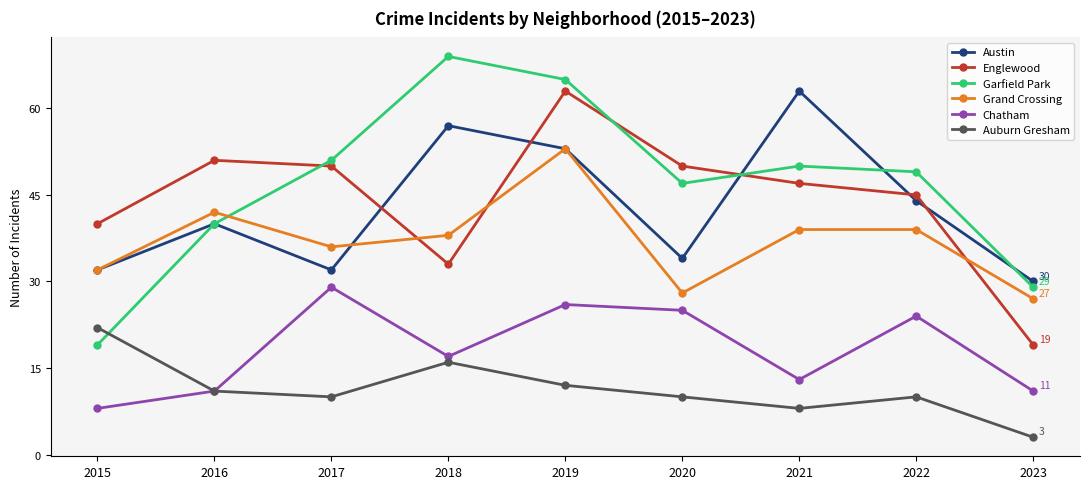

What is the difference between the highest and lowest values at 2019?

53